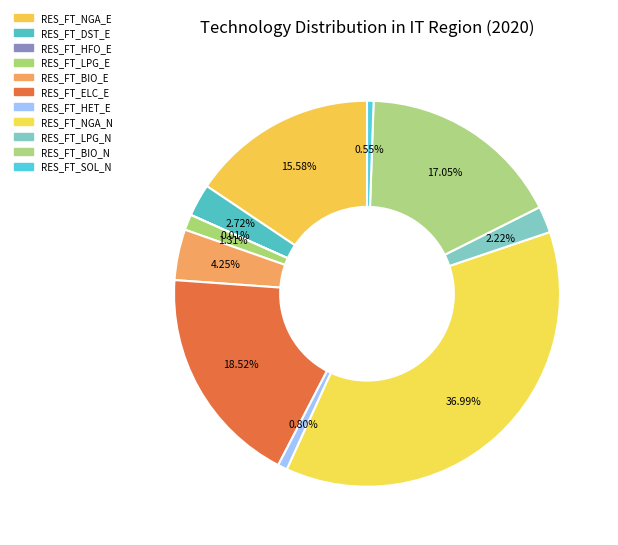

Is it true that RES_FT_ELC_E is 19% of the pie?

True